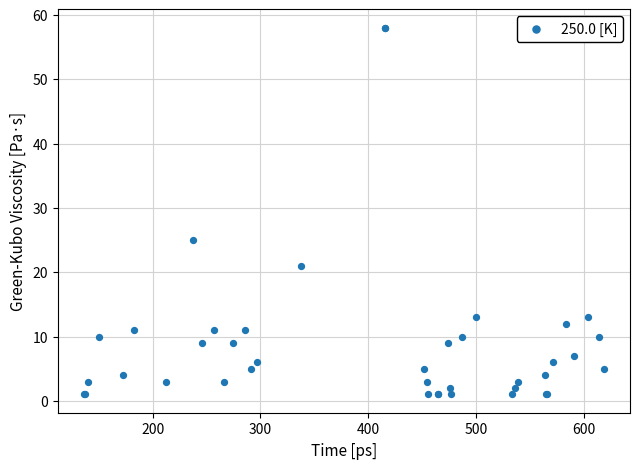

What Y value in the scatter plot is closest to 29?

25